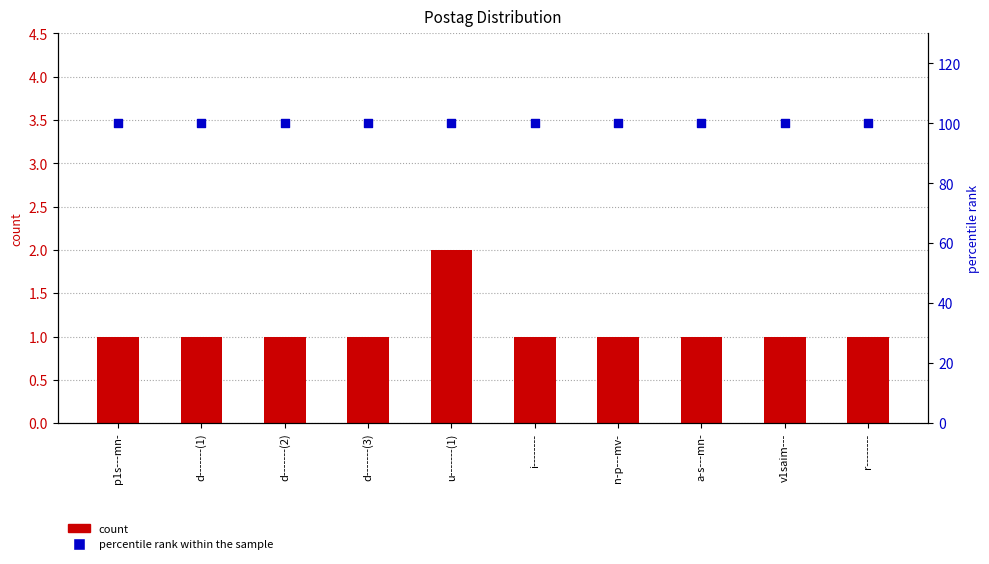

Which series contains the highest Y value?

percentile rank within the sample